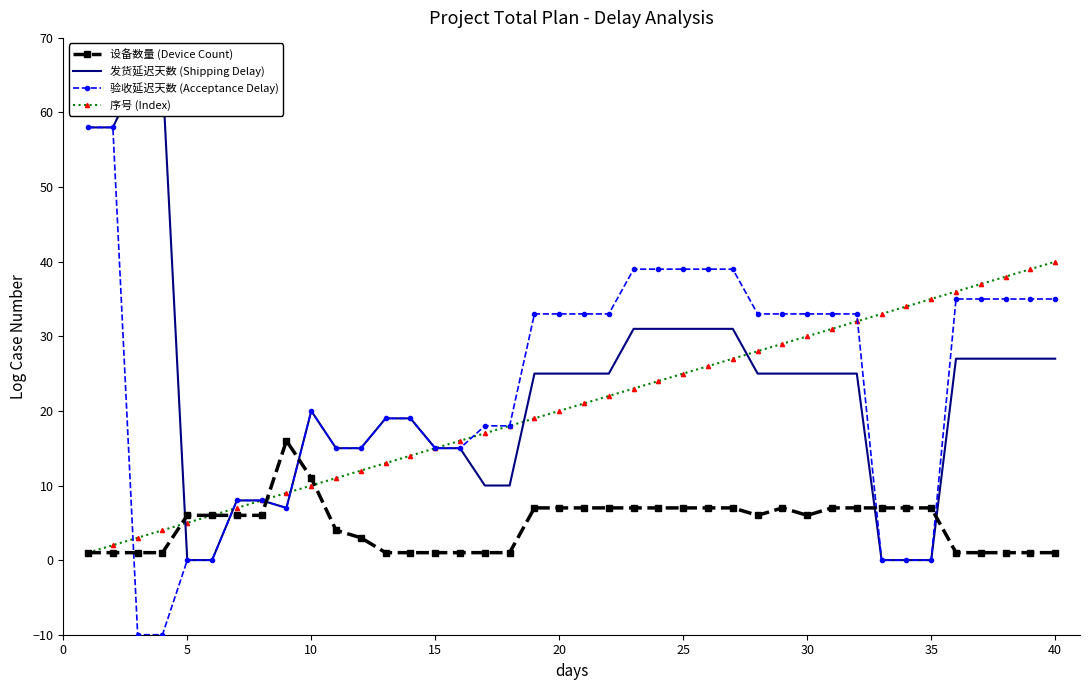

The value of 设备数量 (Device Count) at 30 is 8. True or false?

False